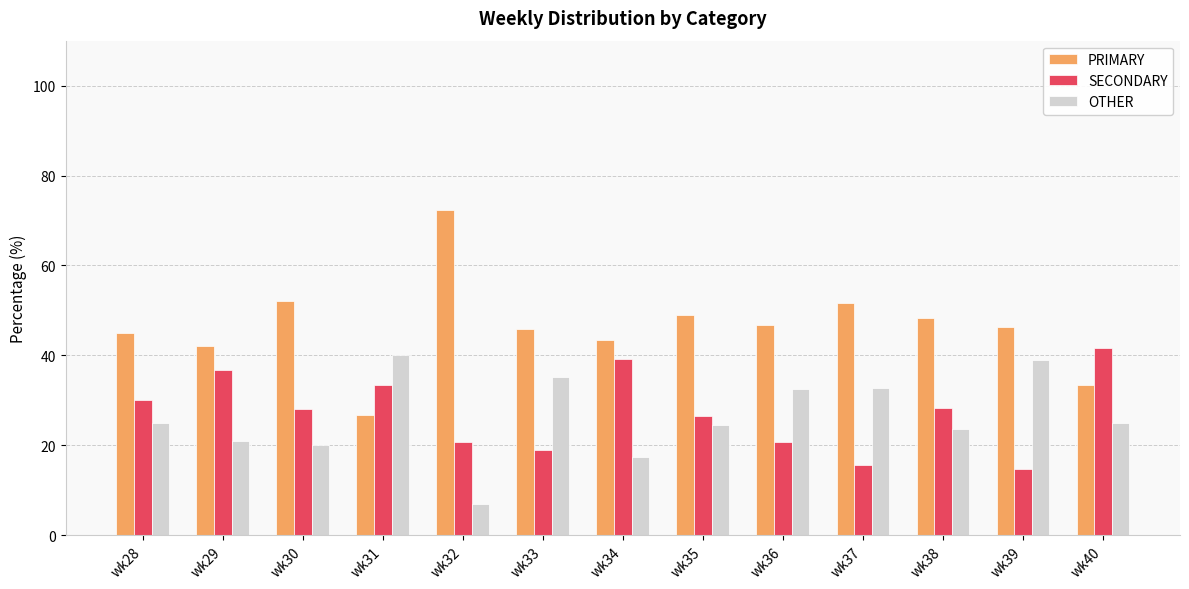

What is the spread (max minus min) of values at wk36?

26.1